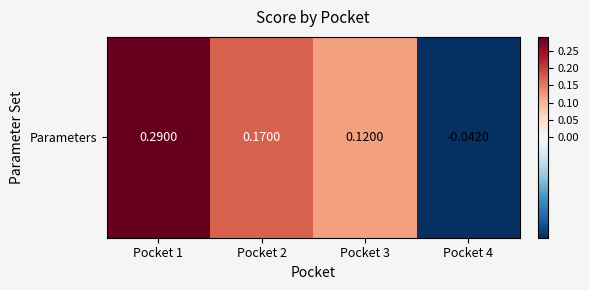

The chart shows a value of 0.1 at Pocket 3. True or false?

False